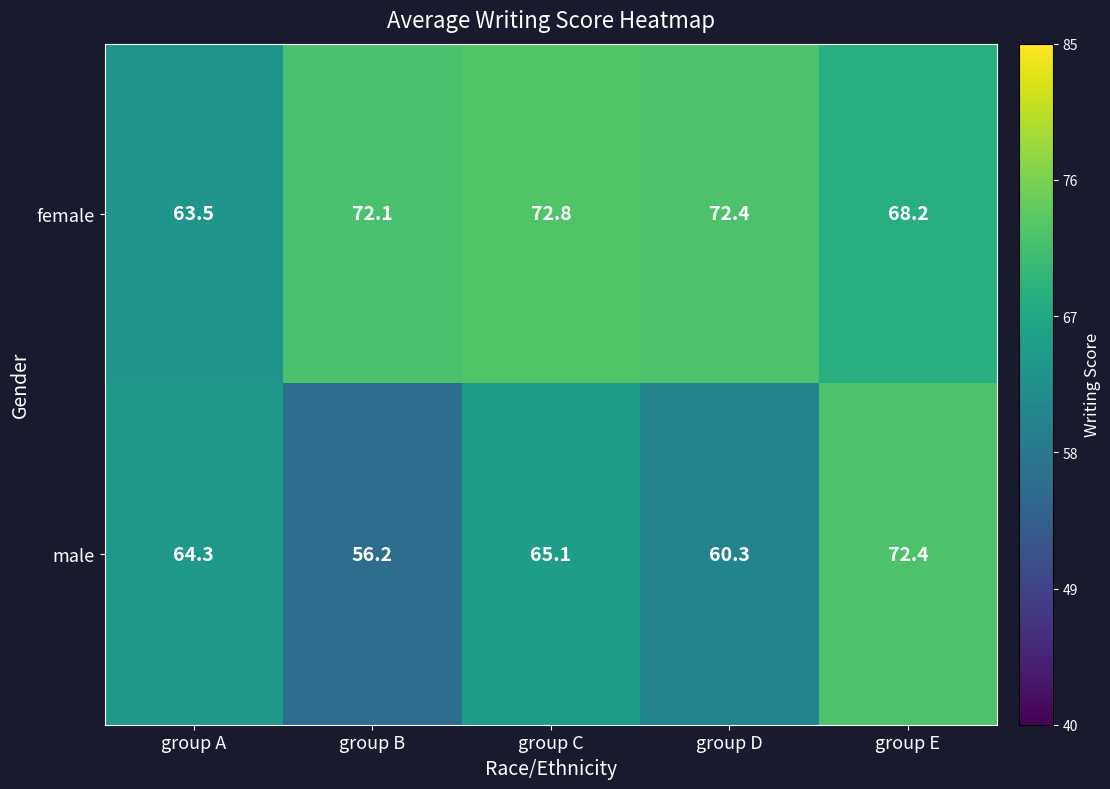

How many data points in female are above 72?

3